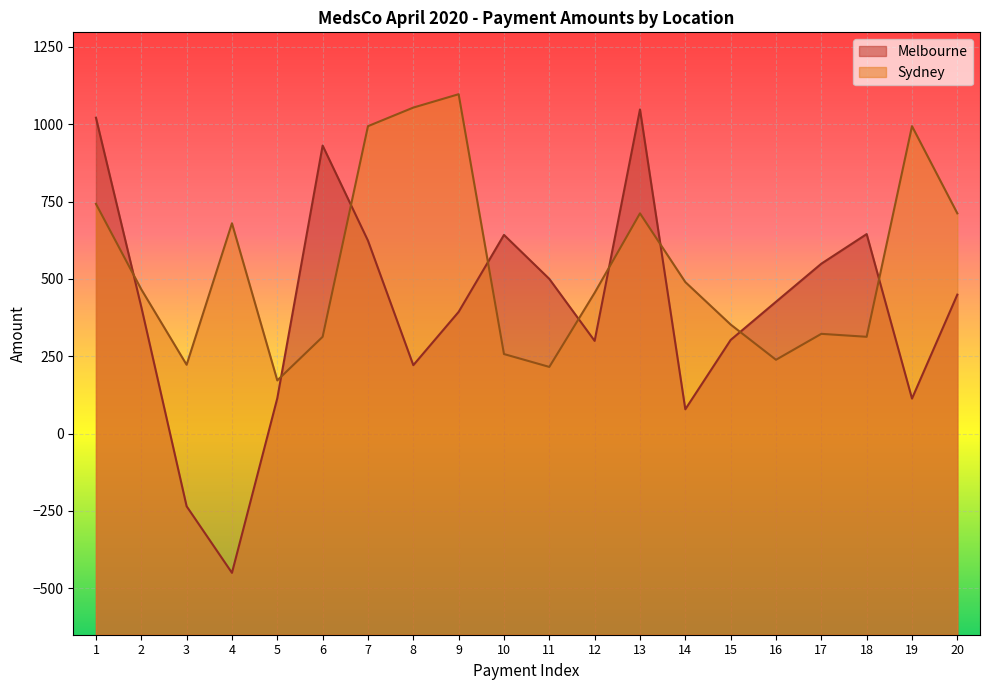

How many times do Sydney and Melbourne cross each other?

9